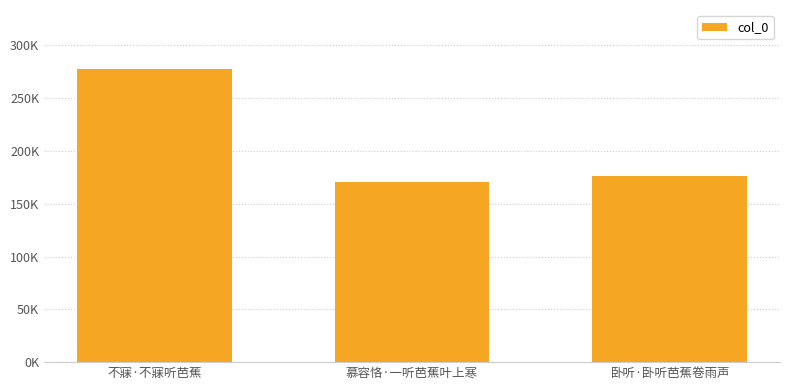

What is the maximum value shown in the chart?

277814